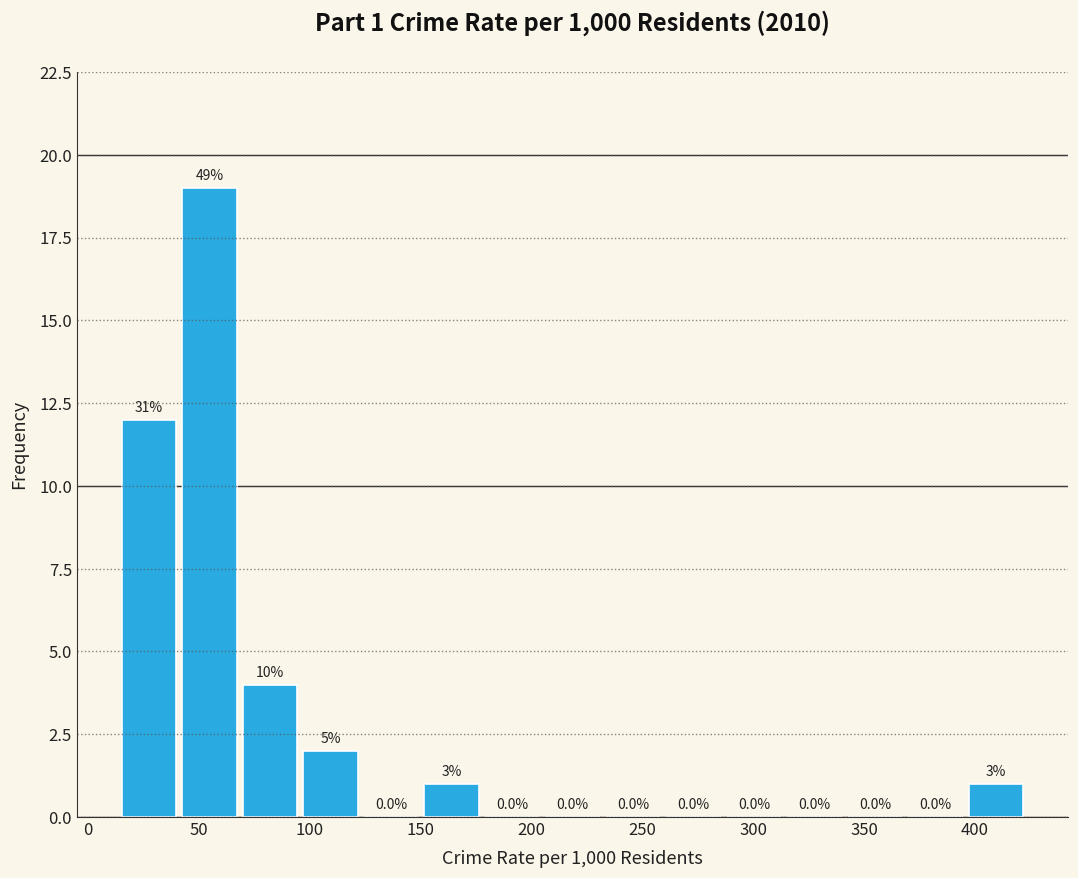

Over which range of the x-axis is the bar tallest?

45 to 70